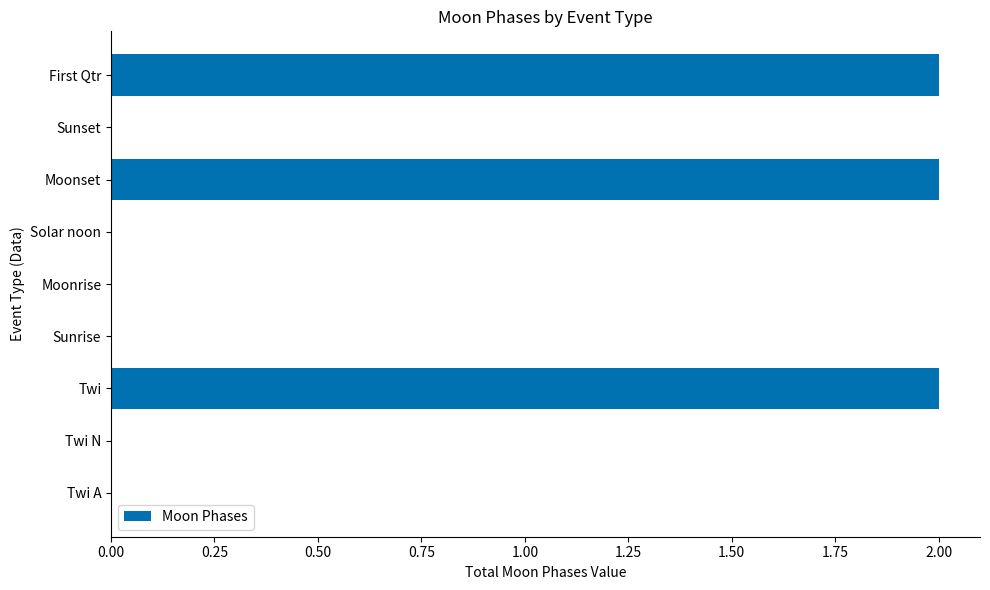

Count the number of data series in this chart.

1